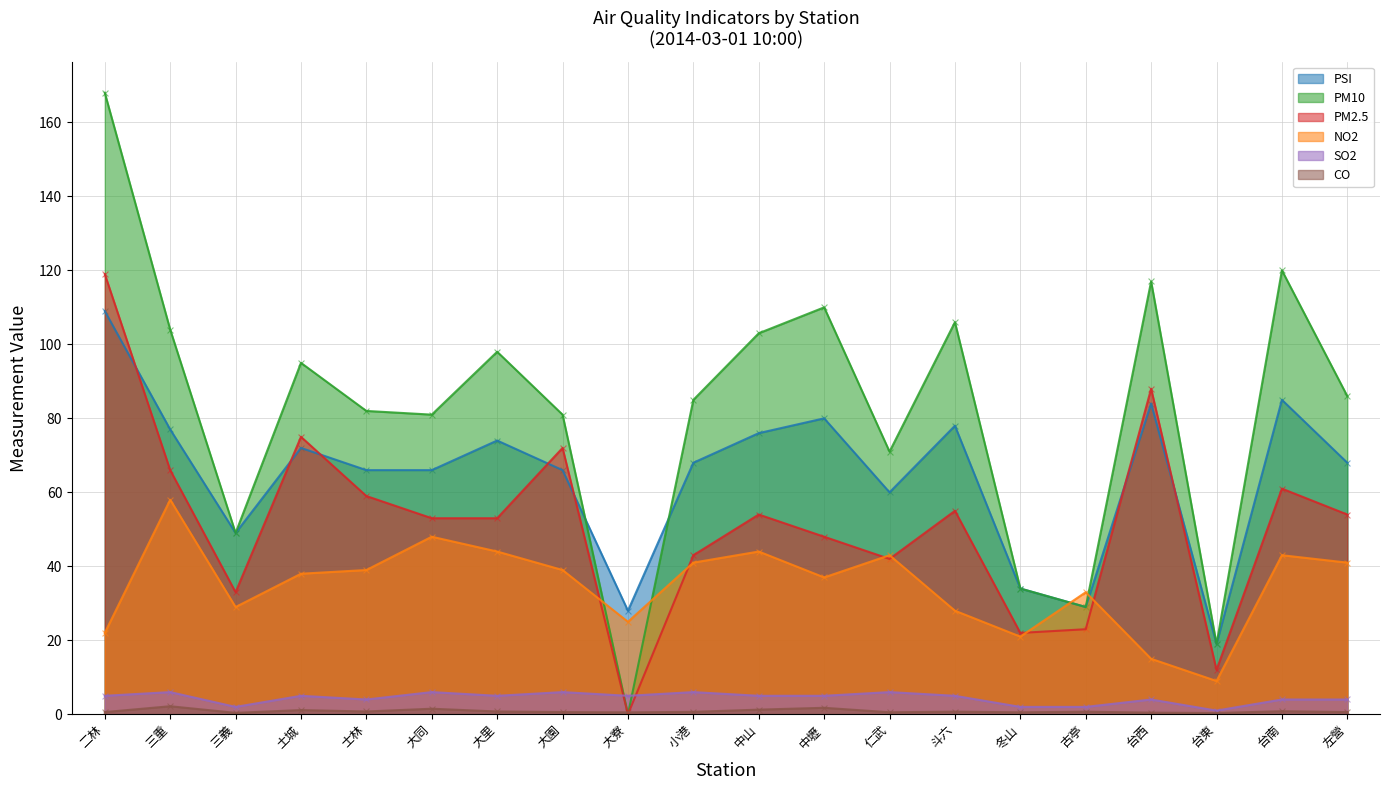

What is the total value across all series at 仁武?

222.6